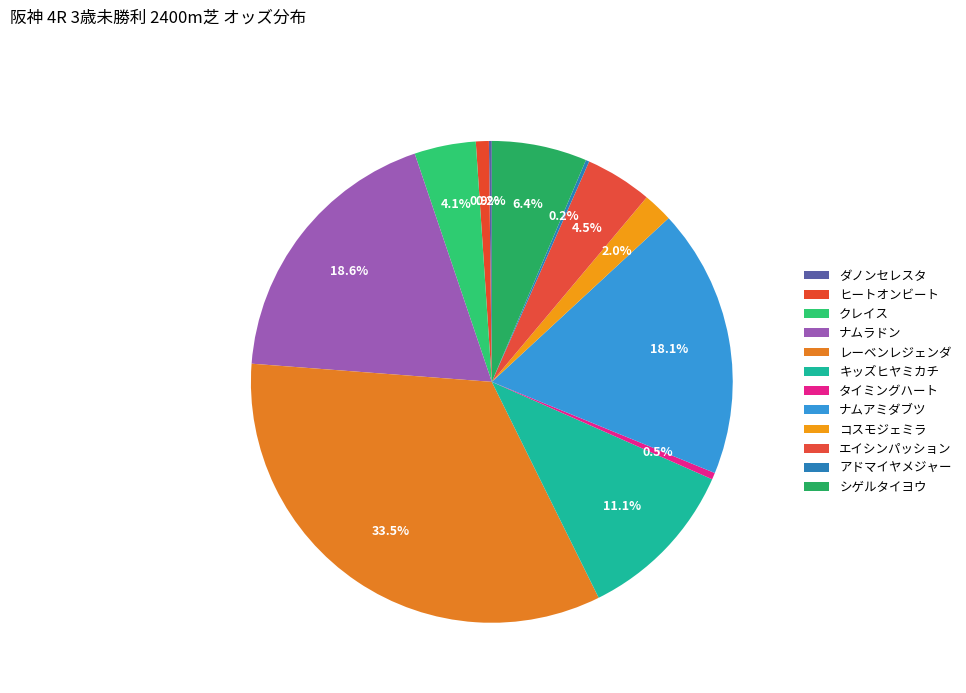

Is レーベンレジェンダ the majority of the pie?

No